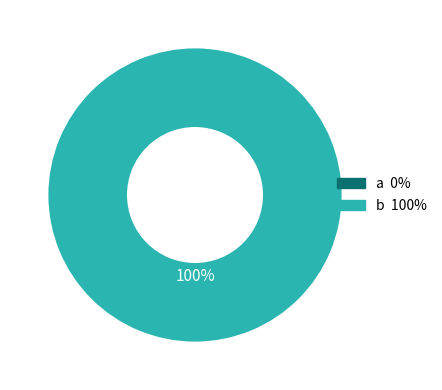

Does any single category account for the majority?

Yes